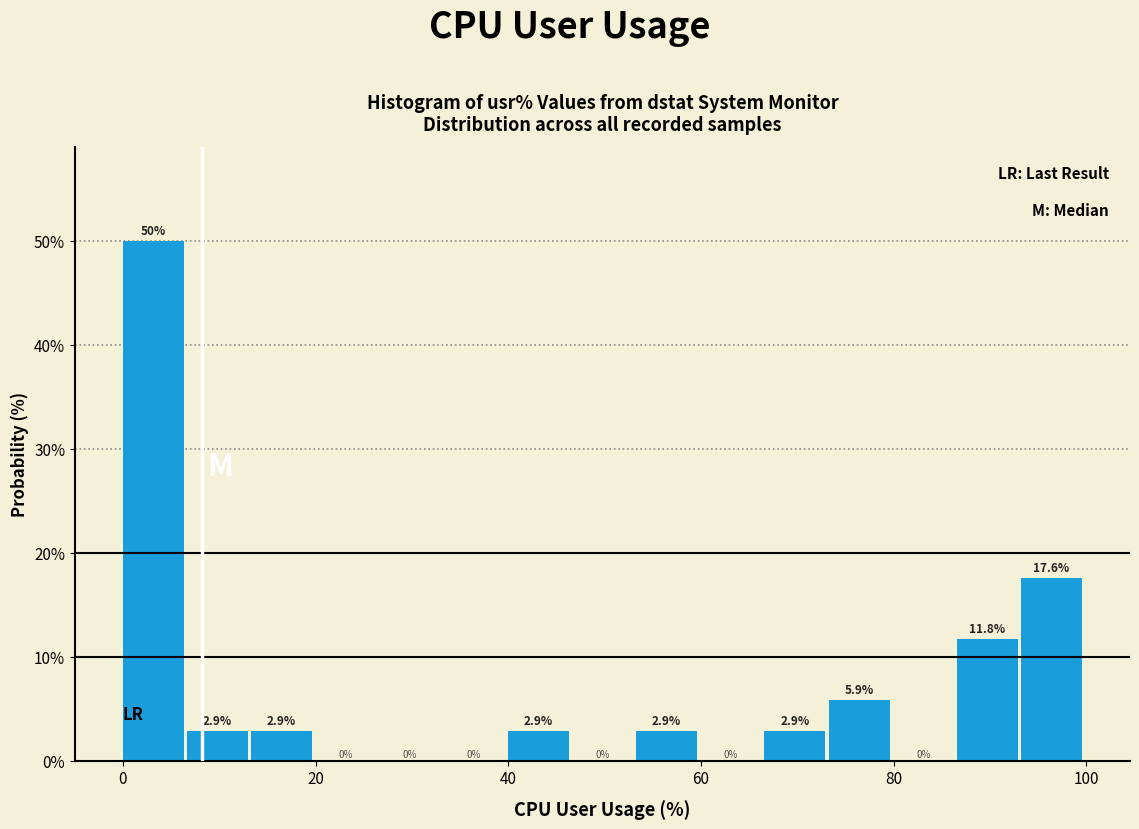

Read against the x-axis, roughly where is the centre of the tallest bar?

4